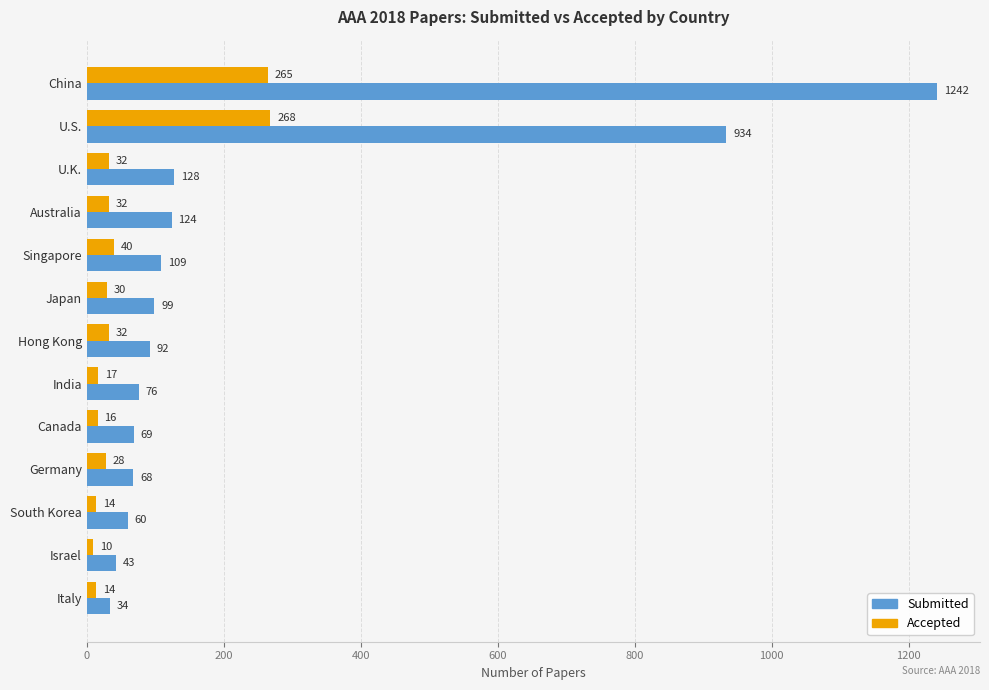

What is the difference between the maximum and minimum values in the Accepted series?

258